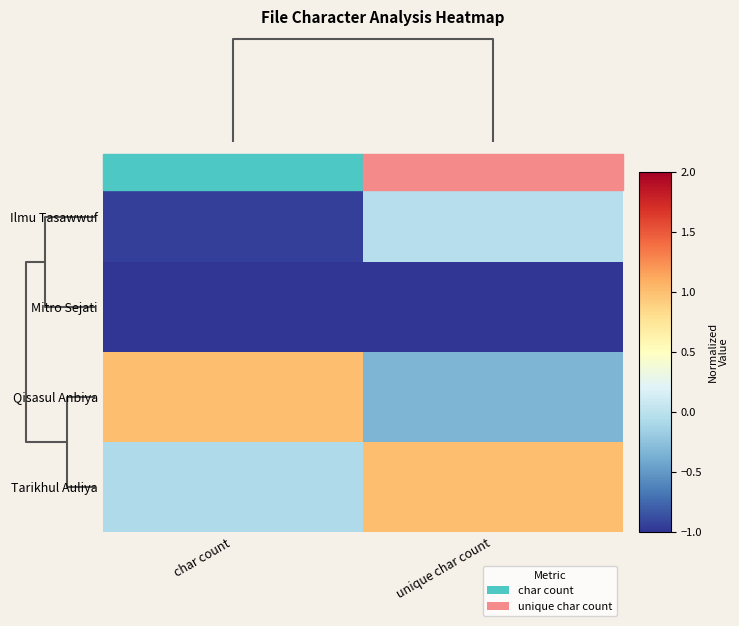

At how many categories does at least one series exceed 0?

2